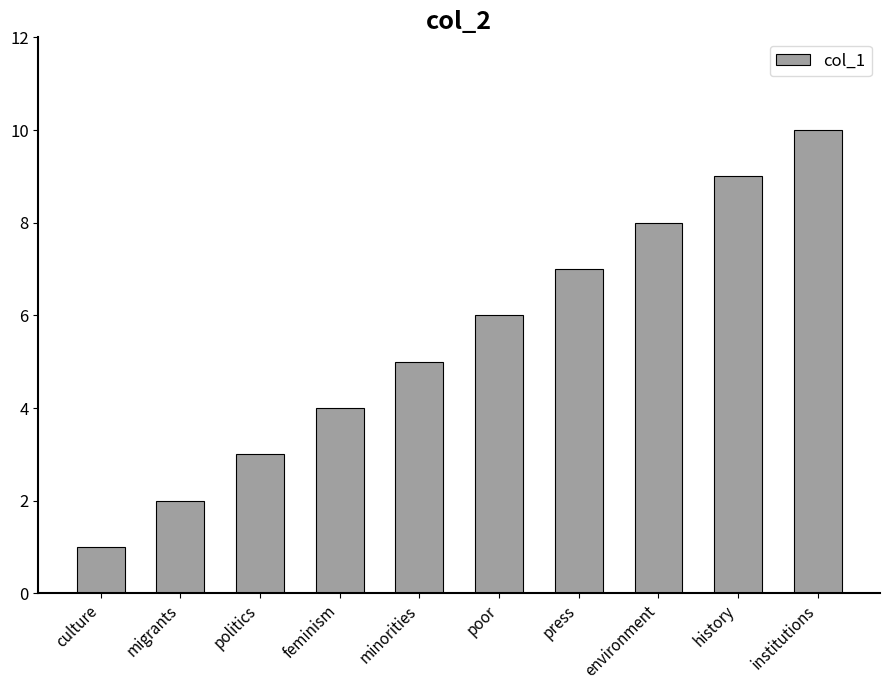

Approximately how many times larger is the value at migrants compared to press?

0.3